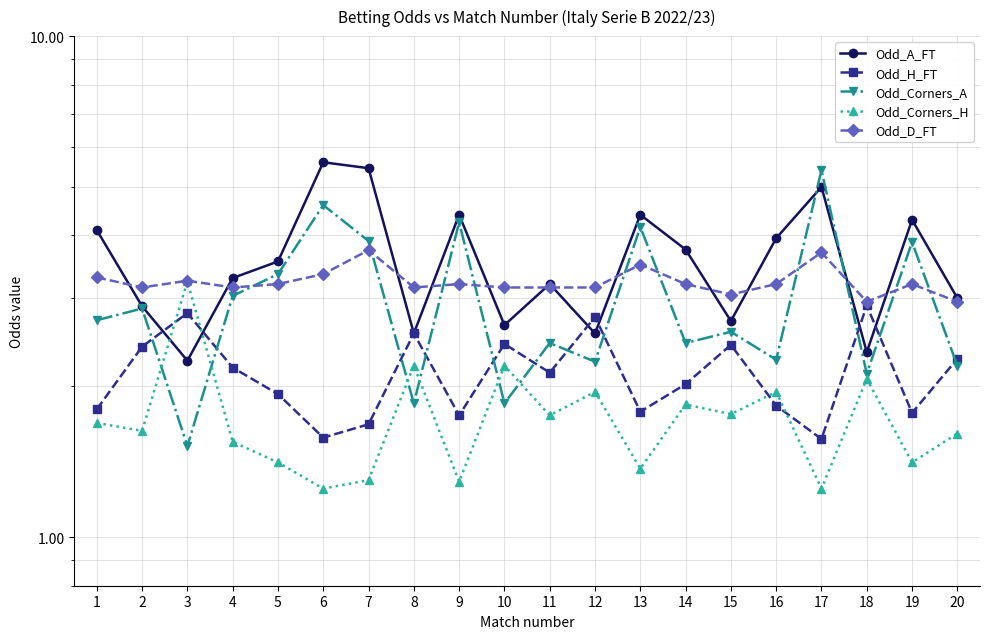

What is the spread (max minus min) of values at 6?

4.3